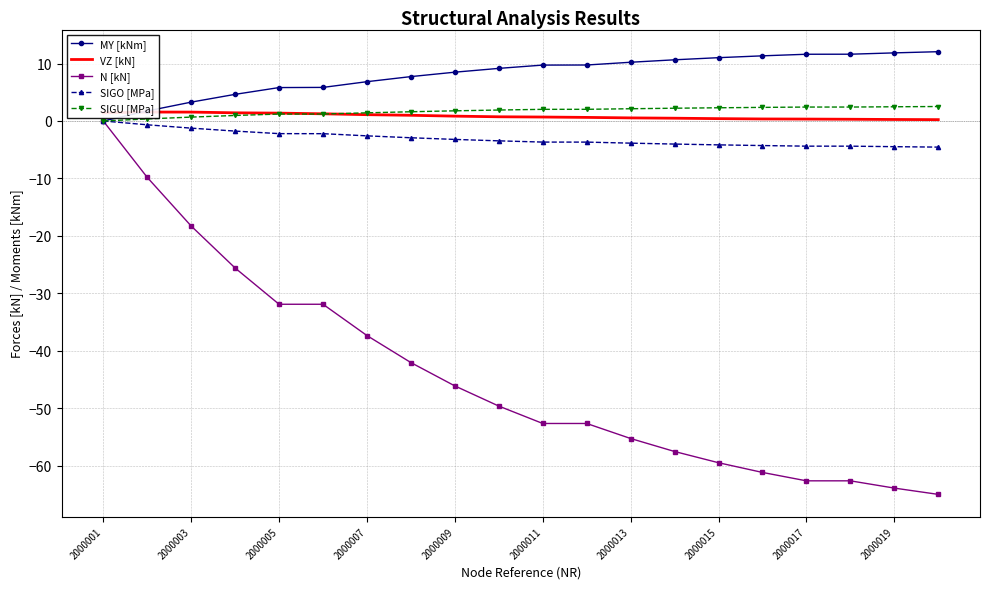

Which series has the largest range (max minus min)?

N [kN]